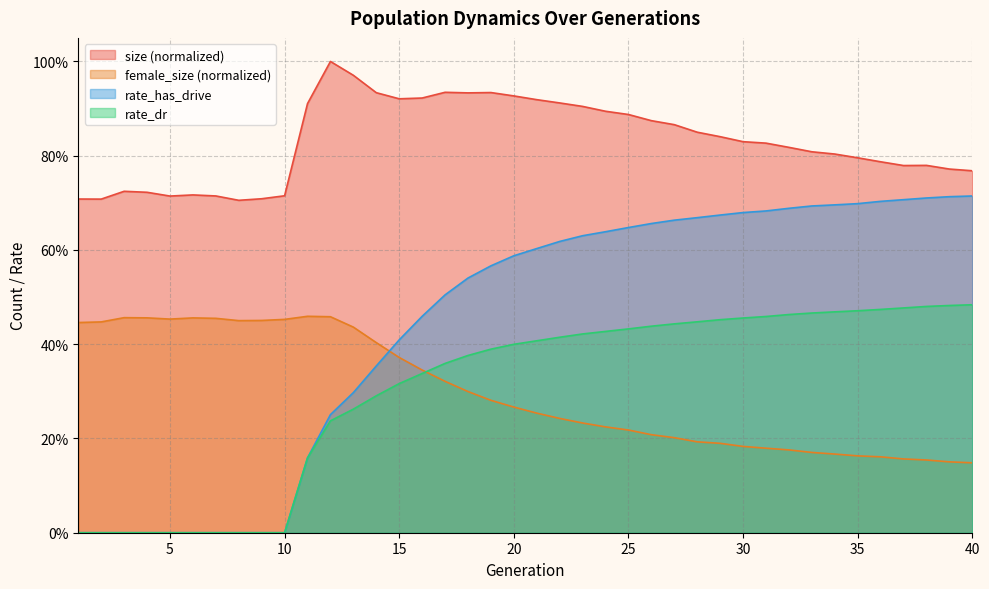

What is the difference between the maximum and minimum values in the rate_dr series?

0.5